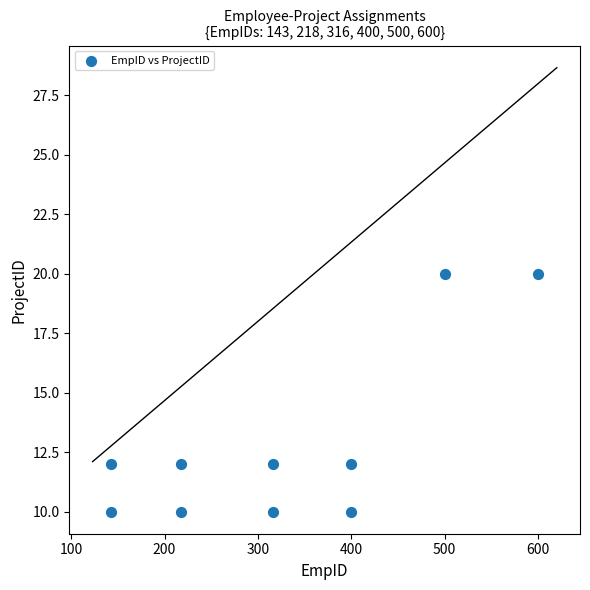

What is the average Y value?

13